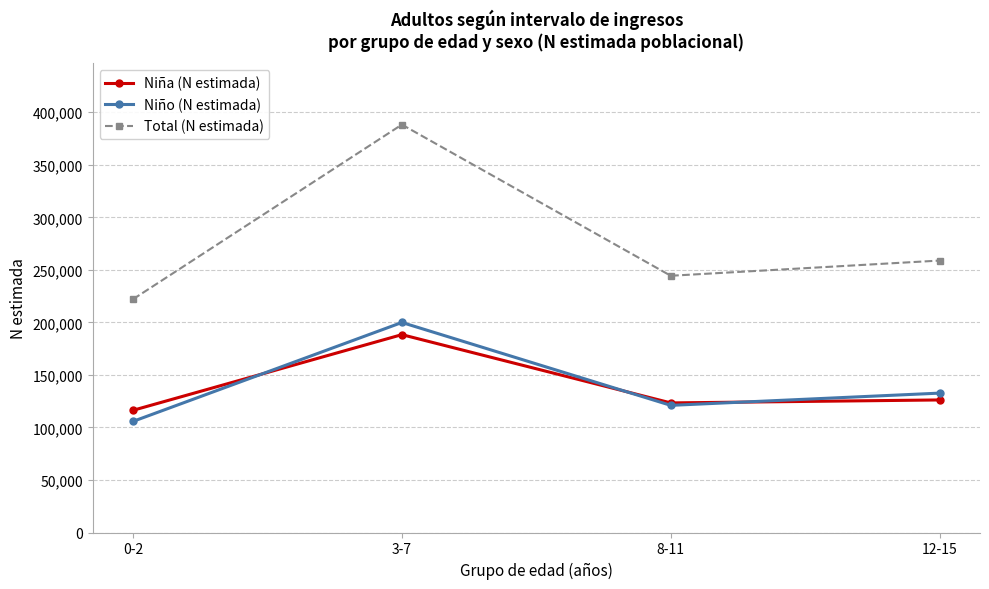

How many interior local valleys does the Niño (N estimada) series have?

1